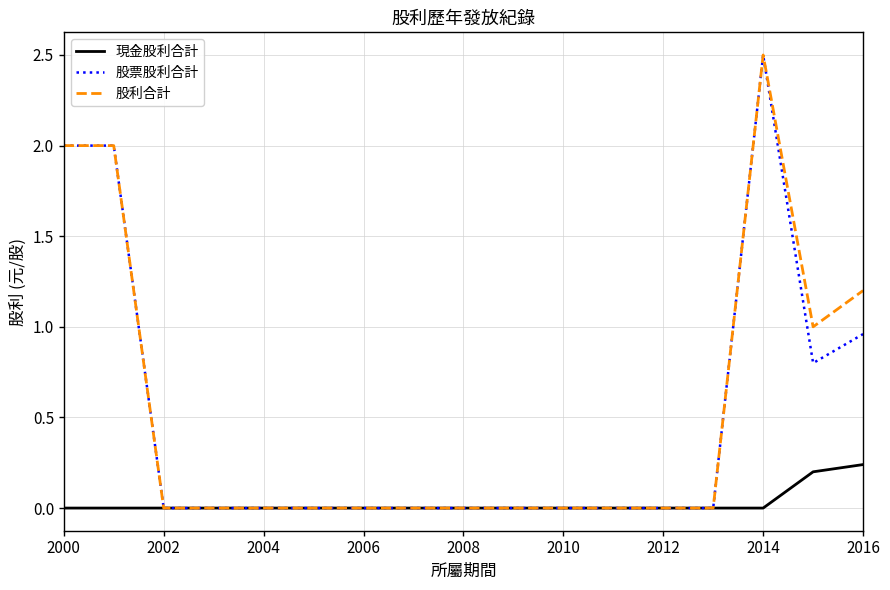

What is the highest value of the 股利合計 series?

2.5